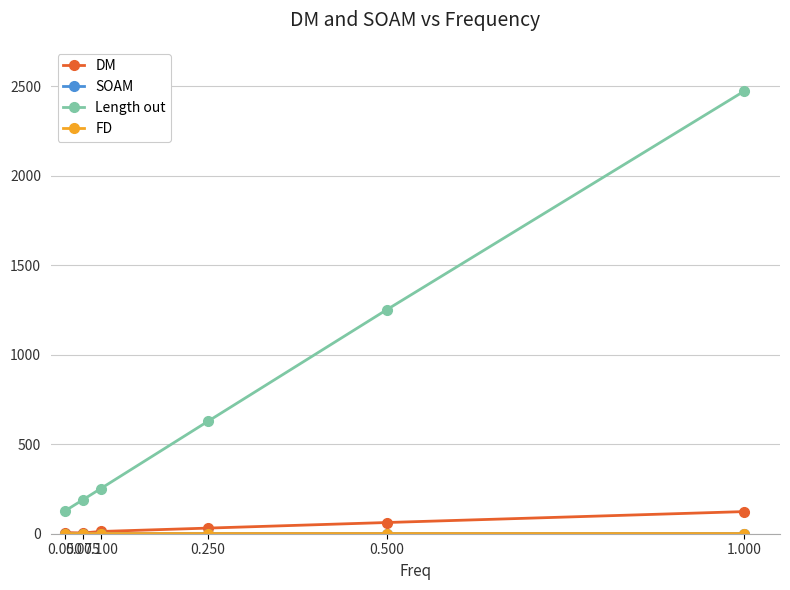

True or false: DM and Length out intersect in this chart.

False